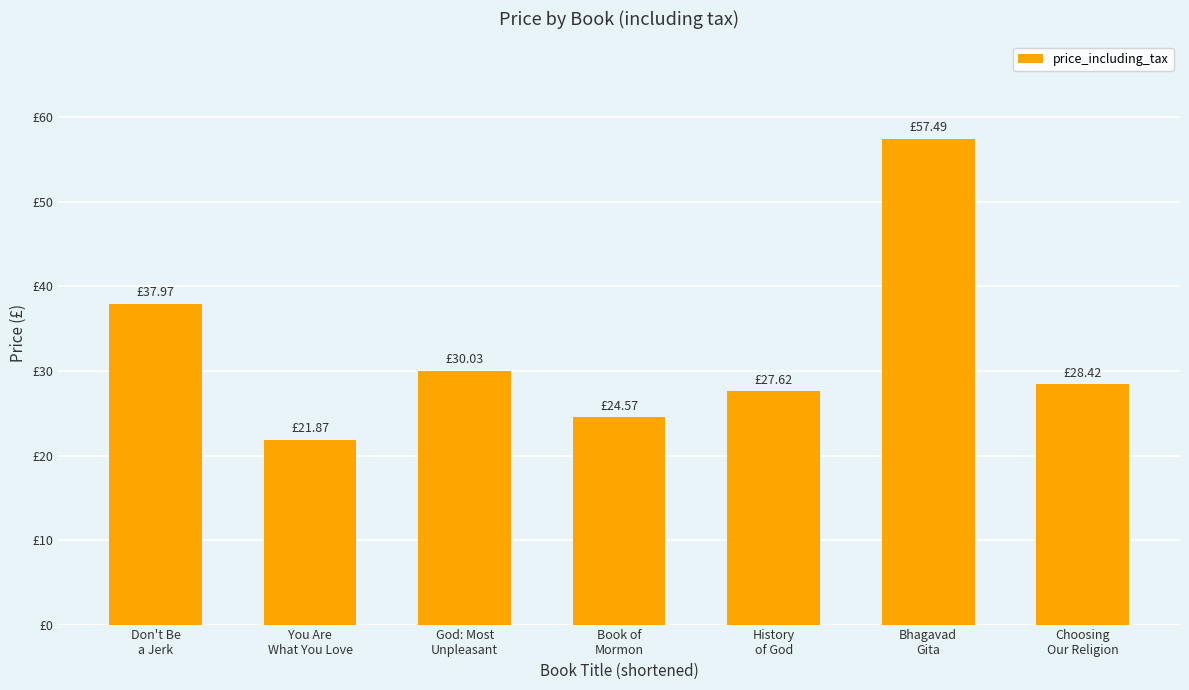

Are the bars horizontal?

No